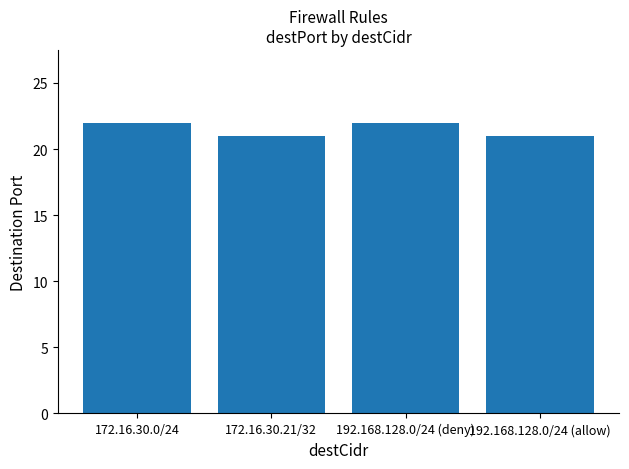

What is the sum of all values?

86